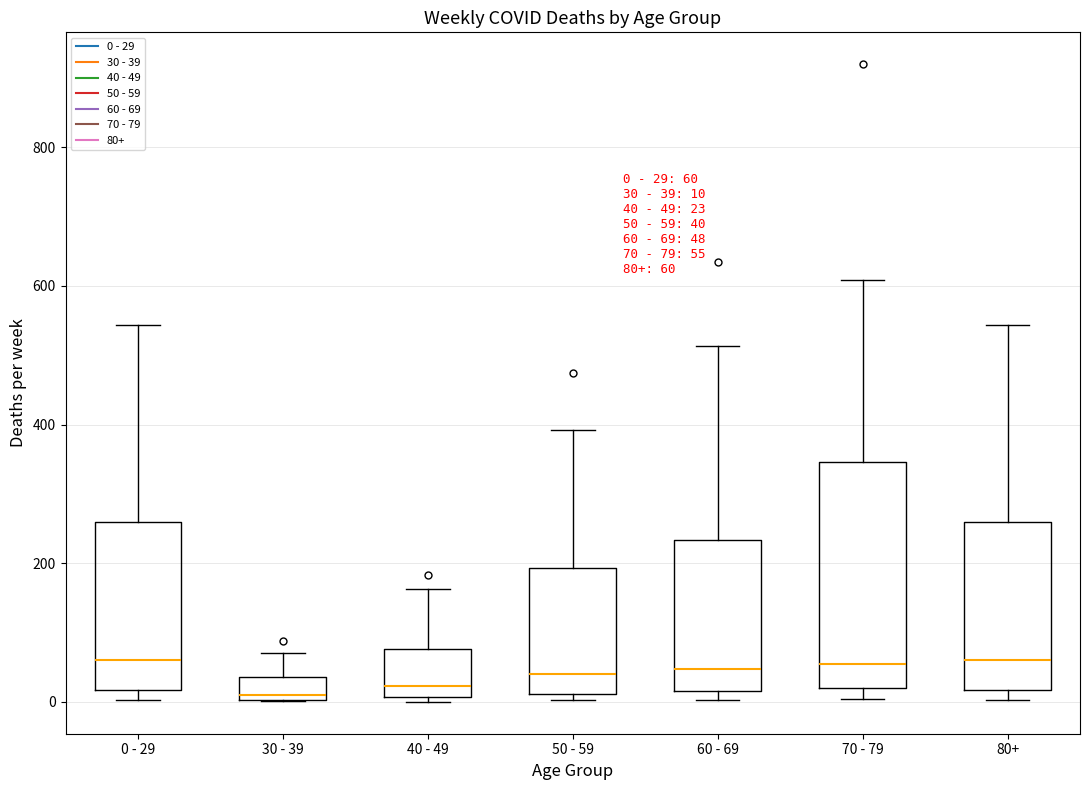

Comparing the boxes themselves (not the whiskers), which one is the tallest?

70 - 79